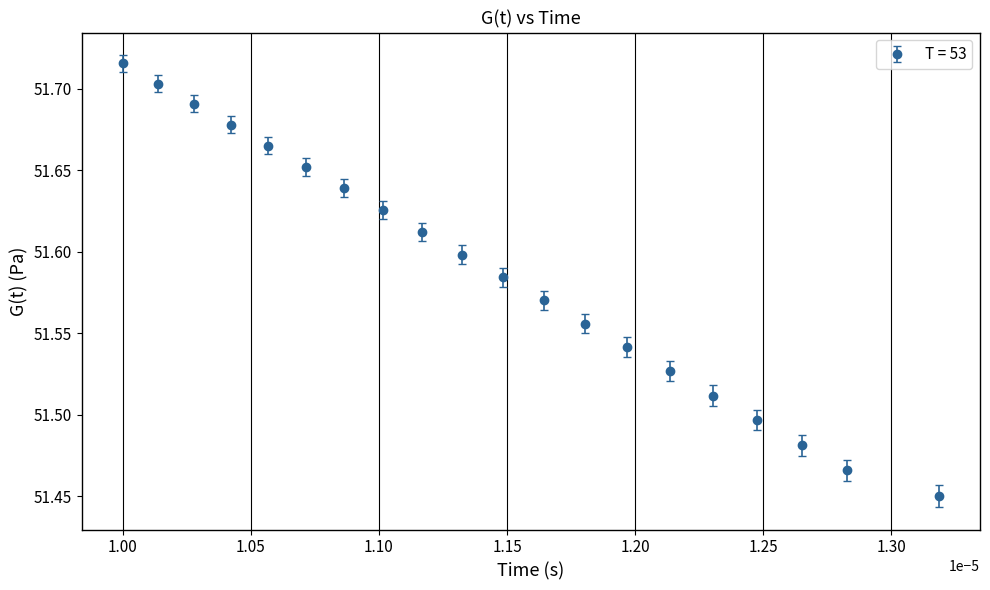

What is the sum of all values?

1031.8